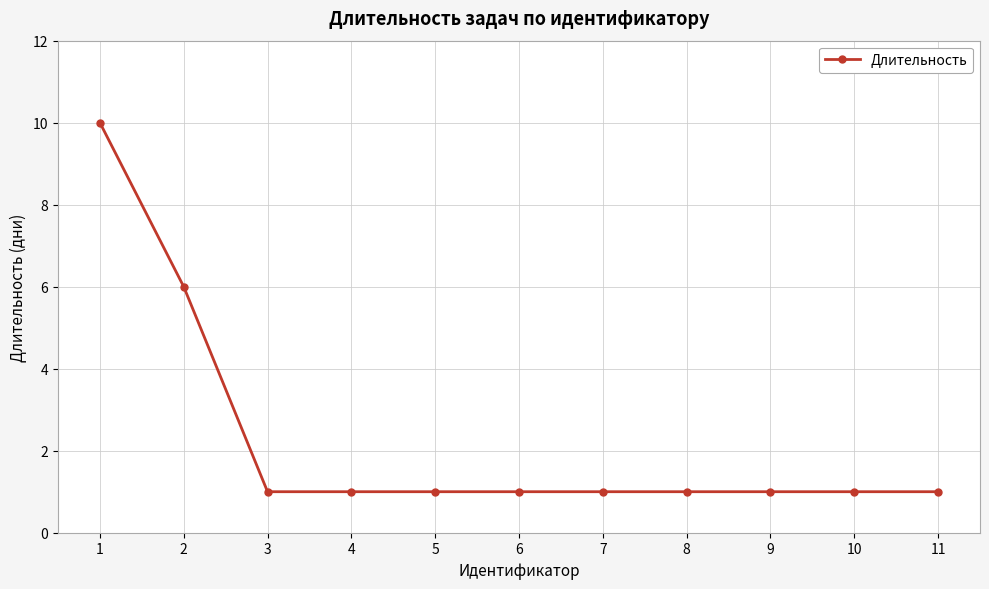

At which category does the chart reach its peak across all series?

1